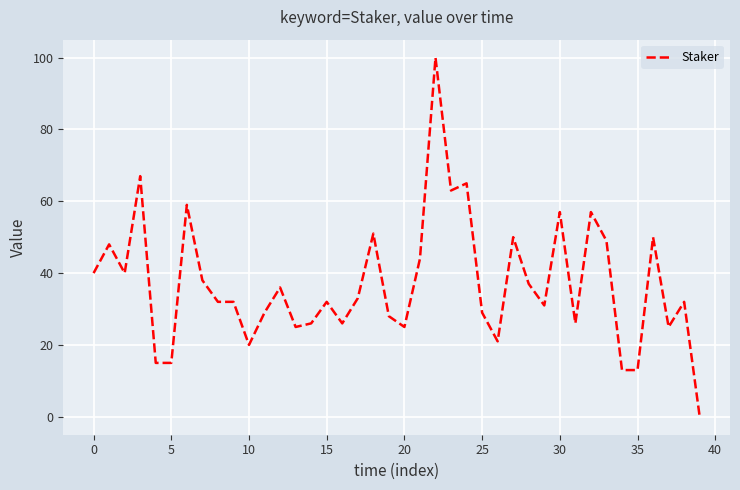

What is the maximum value shown in the chart?

100